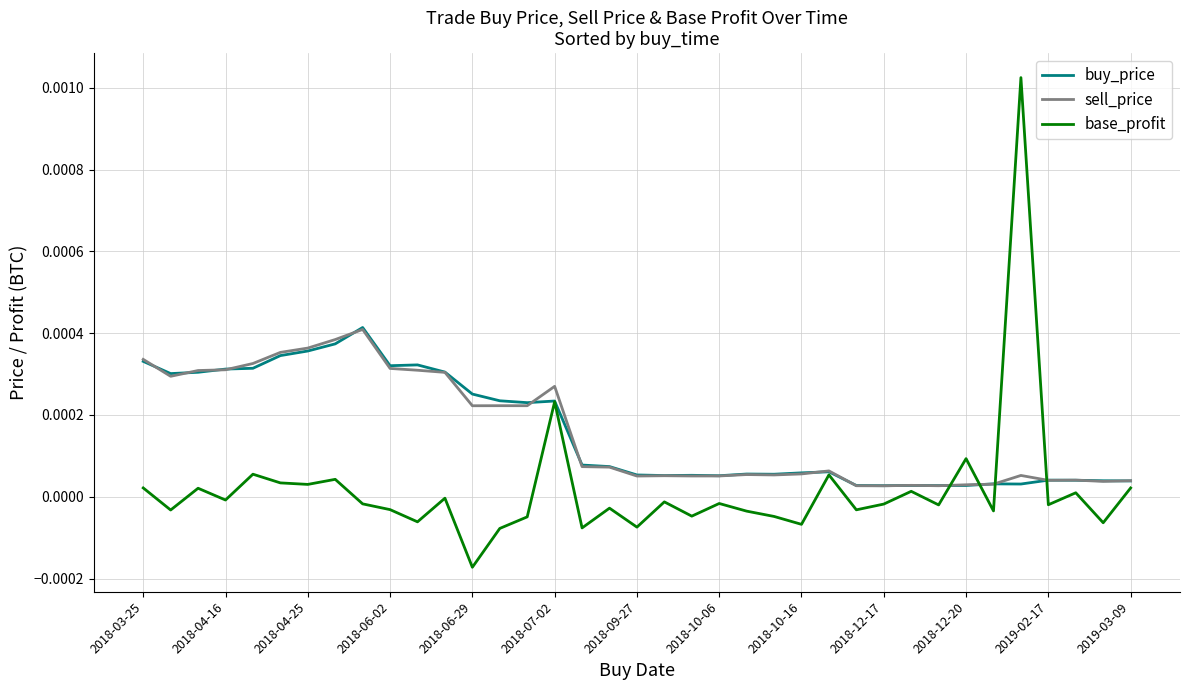

Which series has the largest range (max minus min)?

base_profit